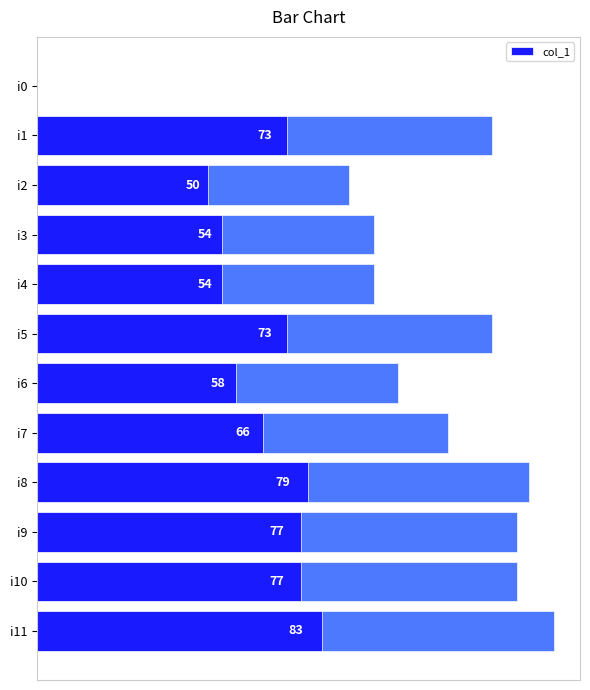

How many bars are there in total?

12